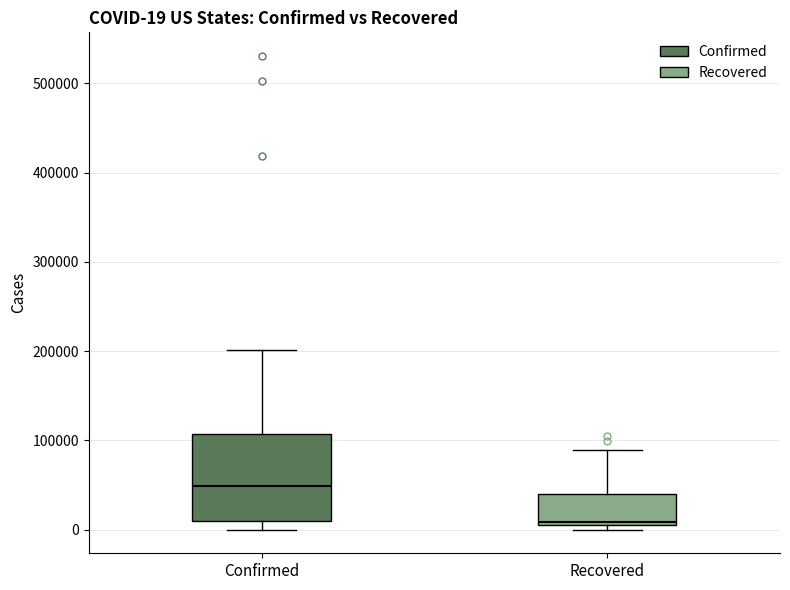

Which box's median line is the lowest?

Recovered